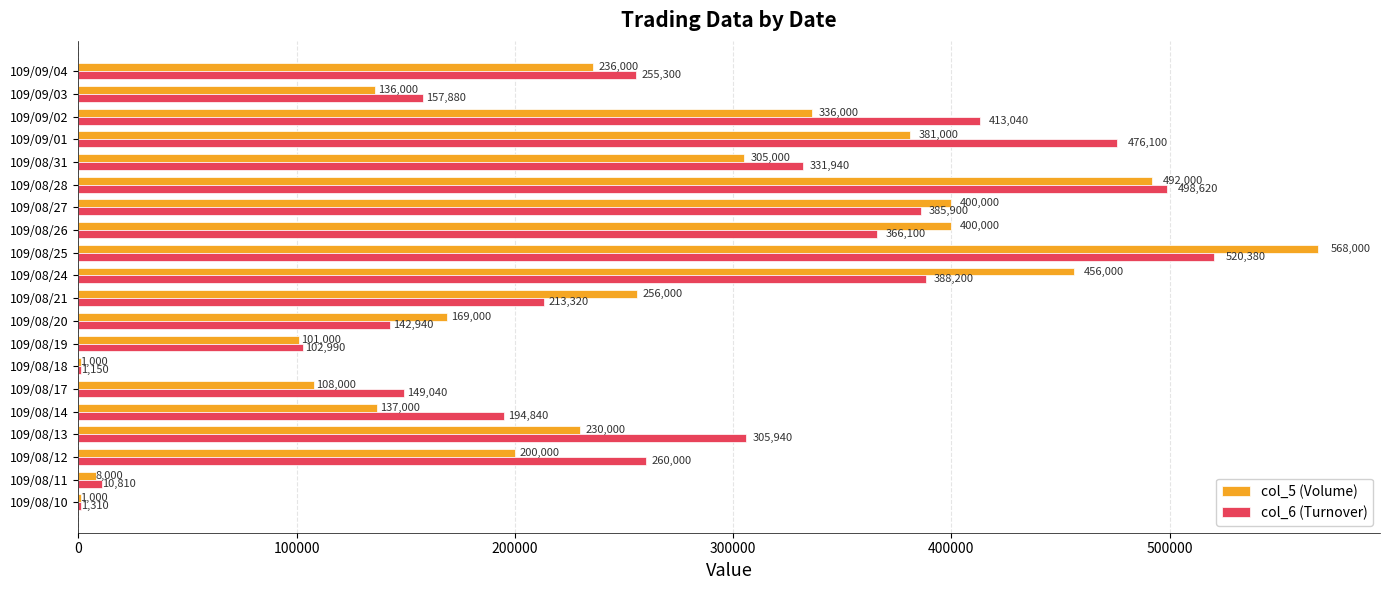

What is the greatest value displayed?

568000